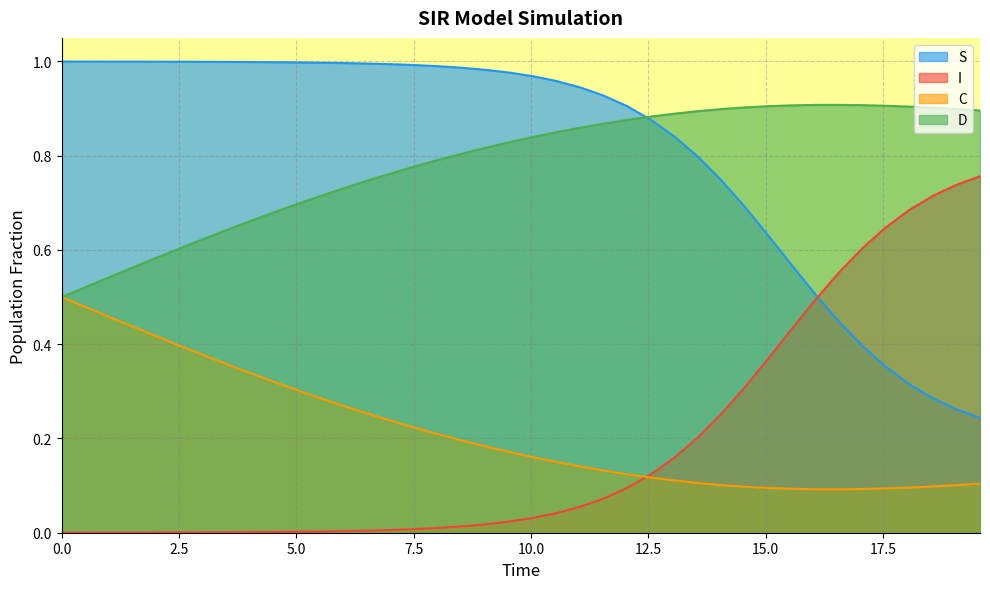

Reading left to right, extract all data points from this chart.

S: 1.0	1.0	1.0	1.0	1.0	1.0	1.0	1.0	1.0	1.0	1.0	1.0	1.0	1.0	1.0	1.0	1.0	1.0	1.0	1.0	1.0	1.0	0.9	0.9	0.9	0.9	0.8	0.8	0.7	0.7	0.6	0.6	0.5	0.4	0.4	0.4	0.3	0.3	0.3	0.2
I: 0.0	0.0	0.0	0.0	0.0	0.0	0.0	0.0	0.0	0.0	0.0	0.0	0.0	0.0	0.0	0.0	0.0	0.0	0.0	0.0	0.0	0.0	0.1	0.1	0.1	0.1	0.2	0.2	0.3	0.3	0.4	0.4	0.5	0.6	0.6	0.6	0.7	0.7	0.7	0.8
C: 0.5	0.5	0.5	0.4	0.4	0.4	0.4	0.4	0.3	0.3	0.3	0.3	0.3	0.3	0.2	0.2	0.2	0.2	0.2	0.2	0.2	0.2	0.1	0.1	0.1	0.1	0.1	0.1	0.1	0.1	0.1	0.1	0.1	0.1	0.1	0.1	0.1	0.1	0.1	0.1
D: 0.5	0.5	0.5	0.6	0.6	0.6	0.6	0.6	0.7	0.7	0.7	0.7	0.7	0.7	0.8	0.8	0.8	0.8	0.8	0.8	0.8	0.8	0.9	0.9	0.9	0.9	0.9	0.9	0.9	0.9	0.9	0.9	0.9	0.9	0.9	0.9	0.9	0.9	0.9	0.9